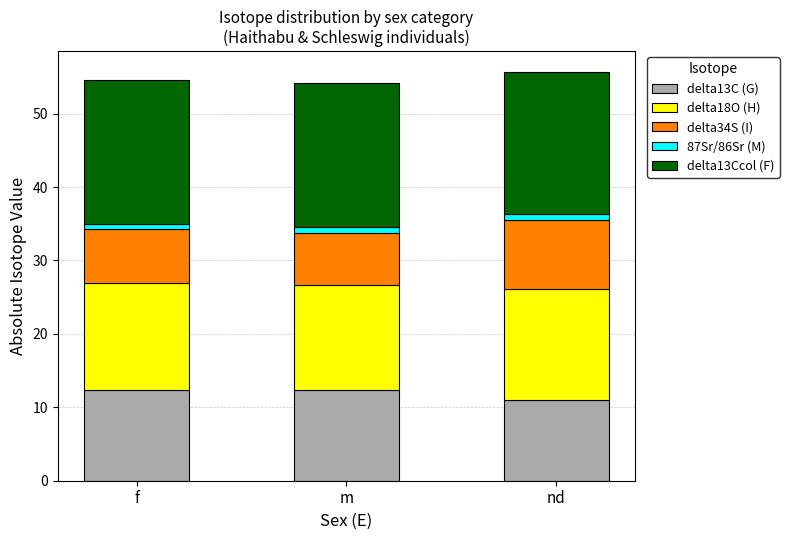

Is it true that delta13C (G) equals 11.0 at nd?

True